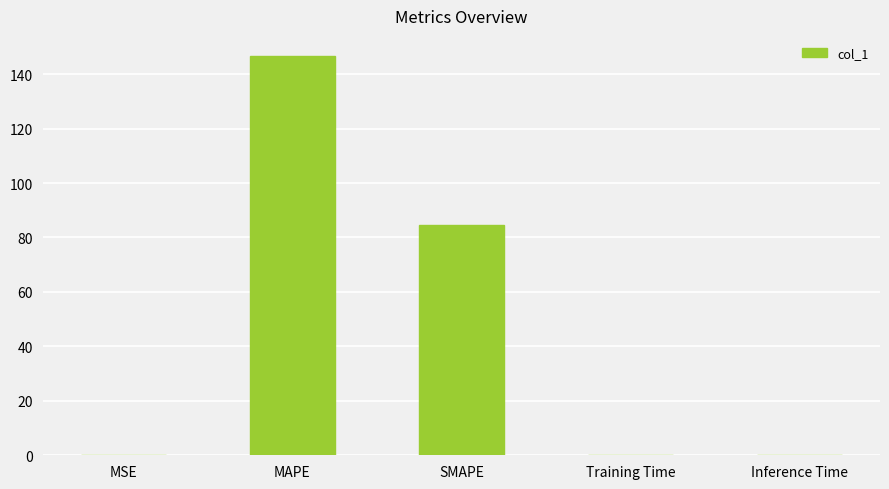

The chart shows a value of 84.6 at SMAPE. True or false?

True